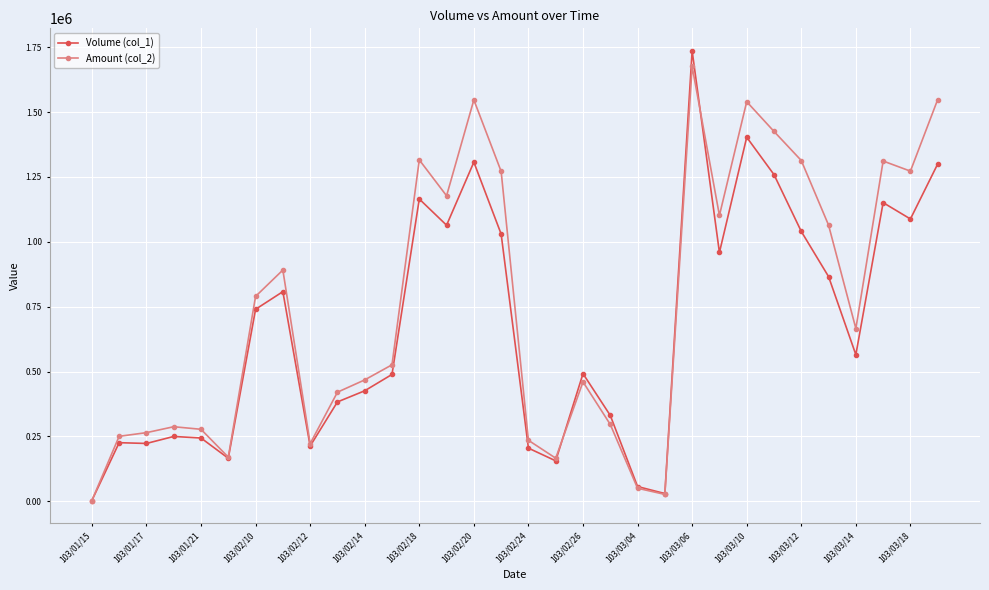

True or false: Amount (col_2) has more than 0 points higher than both neighbors.

True